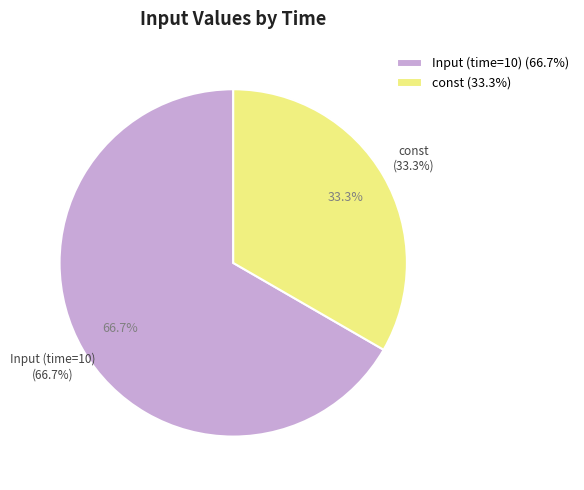

Does any single category account for the majority?

Yes